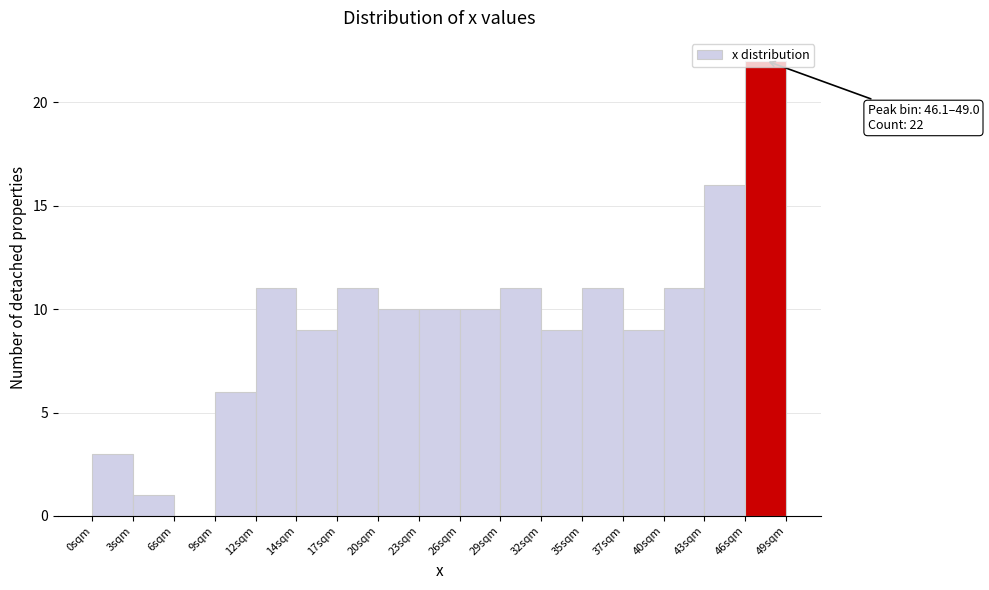

Over which range of the x-axis is the bar tallest?

46.0 to 49.0